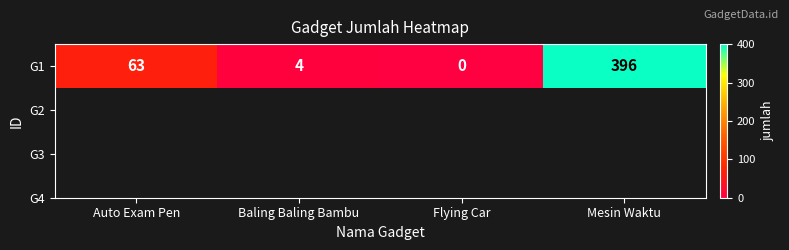

List the labels in order of value, smallest first.

Flying Car, Baling Baling Bambu, Auto Exam Pen, Mesin Waktu